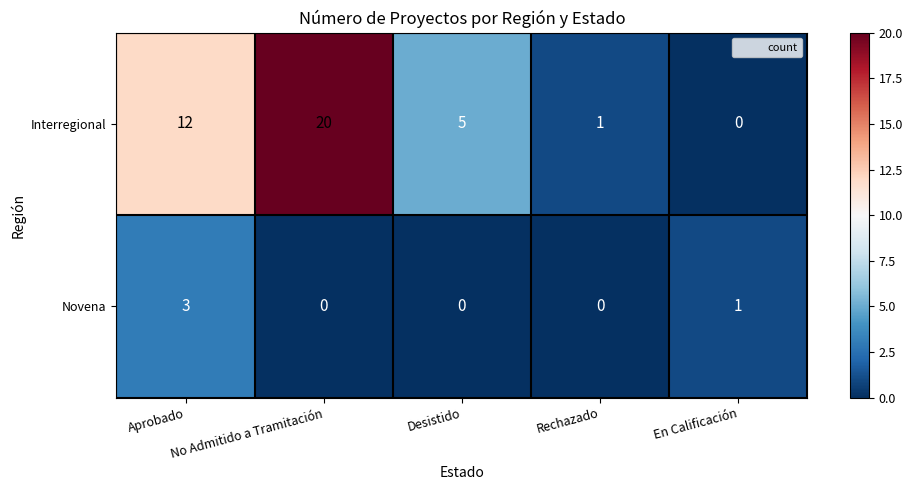

The value of Interregional at En Calificación is 12. True or false?

False